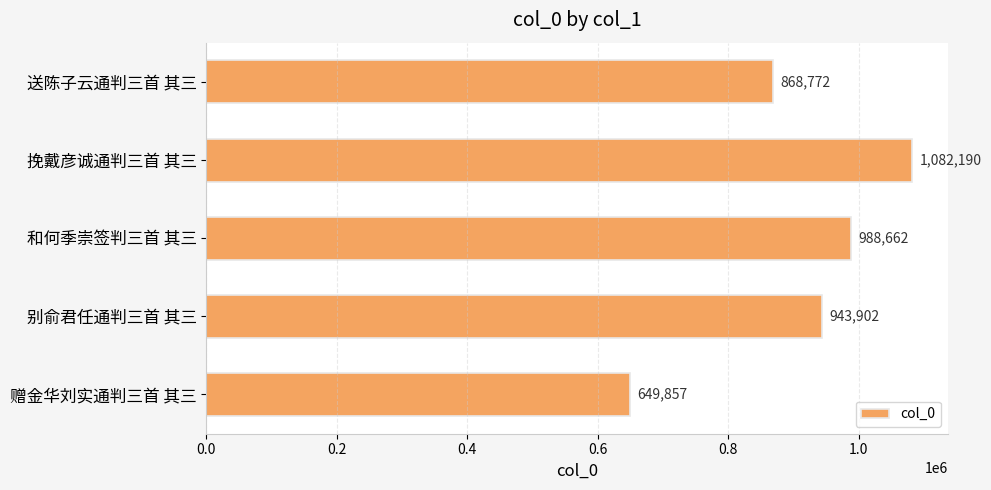

Reading top to bottom, what are all the values shown in this chart?

868772	1082190	988662	943902	649857